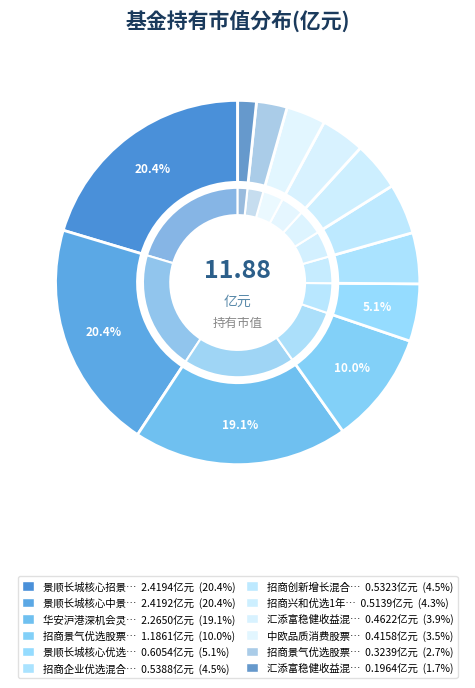

Does 招商景气优选股票A represent more than half of the total?

No